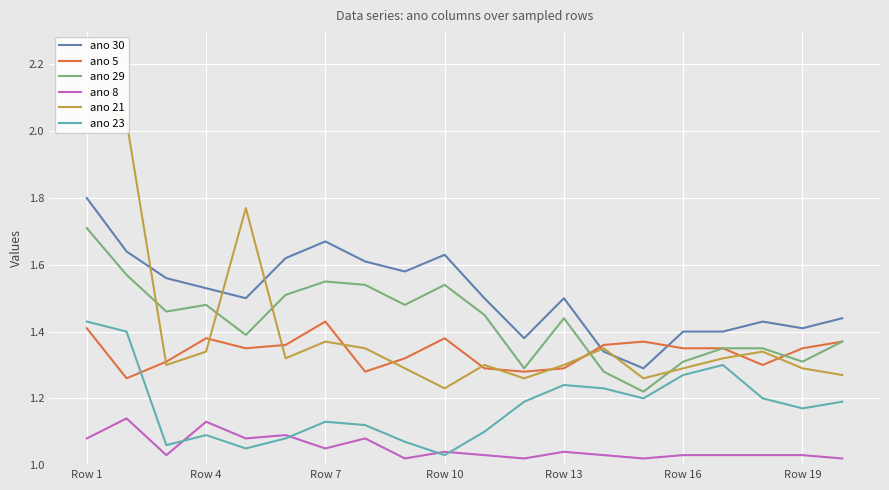

Reading left to right, extract all data points from this chart.

ano 30: 1.8	1.6	1.6	1.5	1.5	1.6	1.7	1.6	1.6	1.6	1.5	1.4	1.5	1.3	1.3	1.4	1.4	1.4	1.4	1.4
ano 5: 1.4	1.3	1.3	1.4	1.4	1.4	1.4	1.3	1.3	1.4	1.3	1.3	1.3	1.4	1.4	1.4	1.4	1.3	1.4	1.4
ano 29: 1.7	1.6	1.5	1.5	1.4	1.5	1.6	1.5	1.5	1.5	1.4	1.3	1.4	1.3	1.2	1.3	1.4	1.4	1.3	1.4
ano 8: 1.1	1.1	1.0	1.1	1.1	1.1	1.1	1.1	1.0	1.0	1.0	1.0	1.0	1.0	1.0	1.0	1.0	1.0	1.0	1.0
ano 21: 2.1	2.0	1.3	1.3	1.8	1.3	1.4	1.4	1.3	1.2	1.3	1.3	1.3	1.4	1.3	1.3	1.3	1.3	1.3	1.3
ano 23: 1.4	1.4	1.1	1.1	1.1	1.1	1.1	1.1	1.1	1.0	1.1	1.2	1.2	1.2	1.2	1.3	1.3	1.2	1.2	1.2